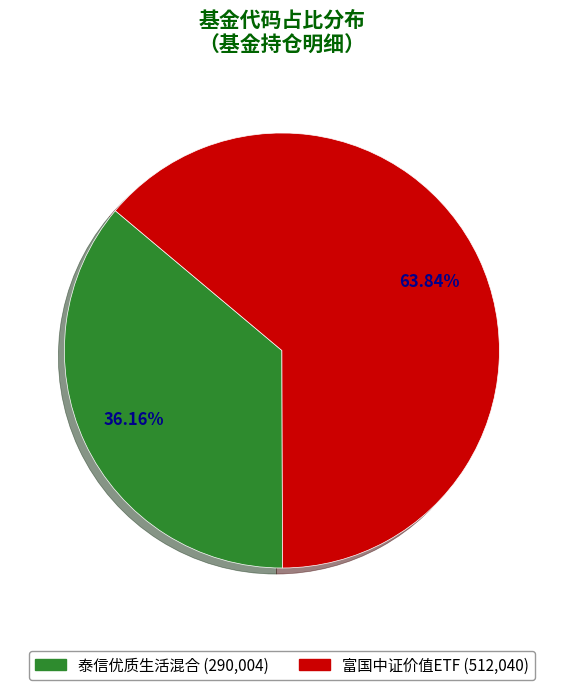

What percentage do 泰信优质生活混合 and 富国中证价值ETF together represent?

100.0%